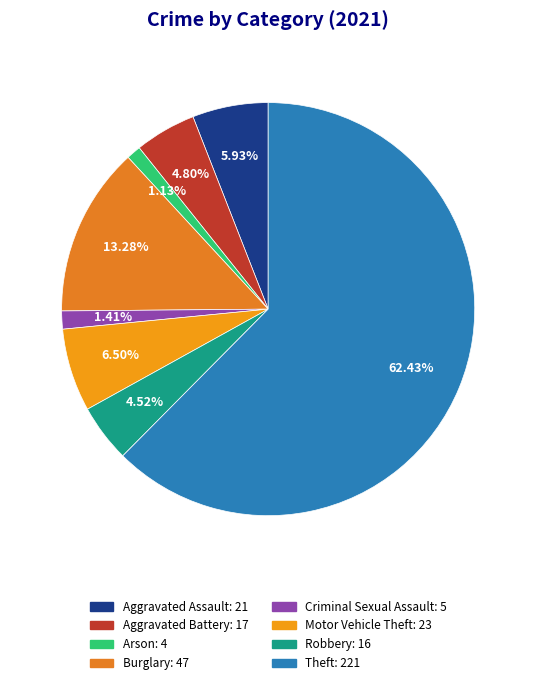

Which category has the biggest portion of the pie?

Theft